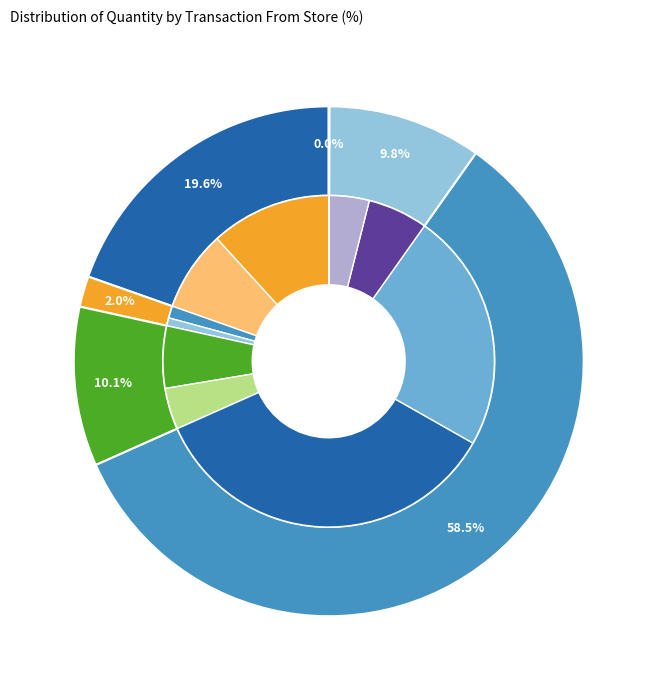

How many slices are in this pie chart?

6